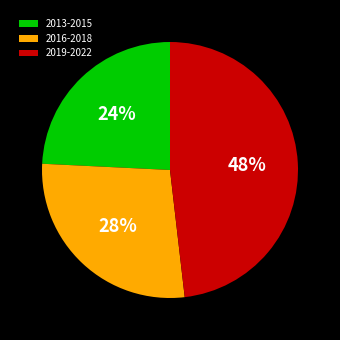

Count the number of slices in the pie.

3